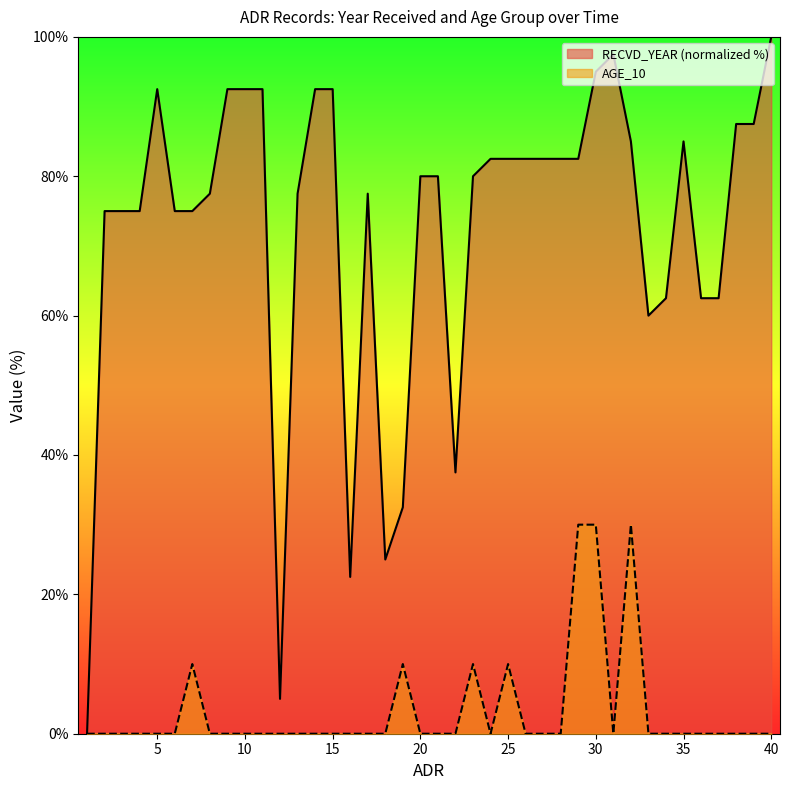

What is the total value across all series at 32?

115.0